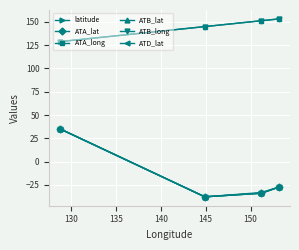

True or false: ATB_lat has more than 0 points higher than both neighbors.

False